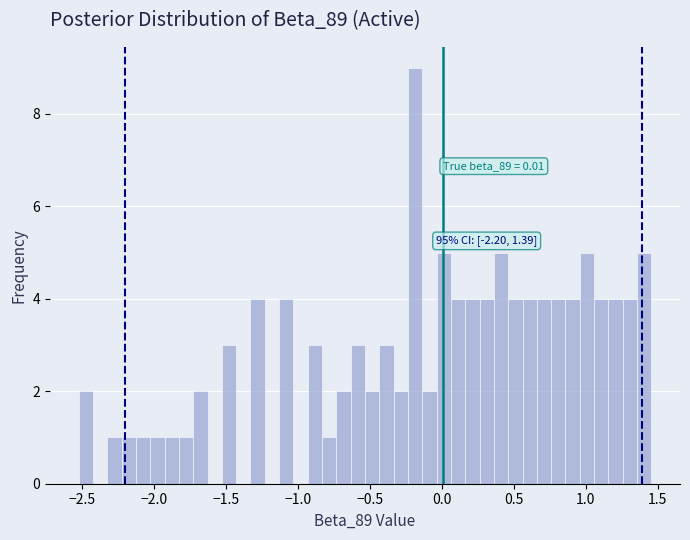

Read against the x-axis, roughly where is the centre of the tallest bar?

-0.20